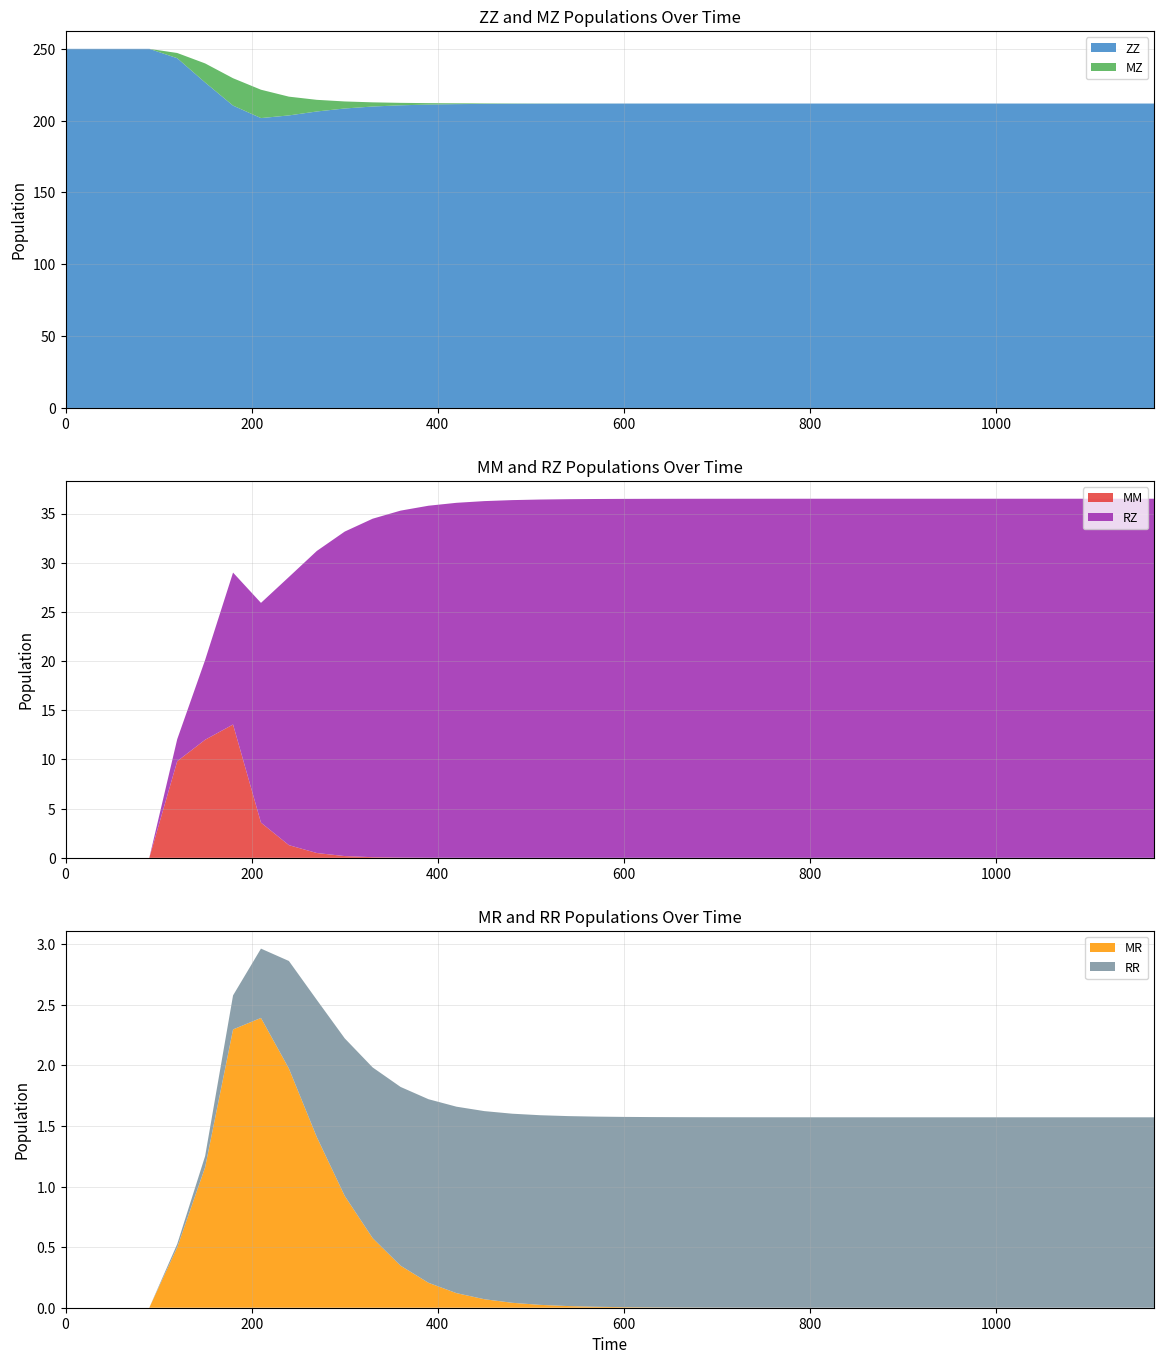

Reading left to right, extract all data points from this chart.

ZZ: 250.0	250.0	250.0	250.0	243.5	226.6	210.5	201.8	203.6	206.4	208.5	209.9	210.7	211.2	211.5	211.7	211.8	211.8	211.9	211.9	211.9	211.9	211.9	211.9	211.9	211.9	211.9	211.9	211.9	211.9	211.9	211.9	211.9	211.9	211.9	211.9	211.9	211.9	211.9	211.9
MZ: 0.0	0.0	0.0	0.0	3.6	13.3	19.1	19.7	13.1	8.1	4.9	2.9	1.7	1.0	0.6	0.3	0.2	0.1	0.1	0.0	0.0	0.0	0.0	0.0	0.0	0.0	0.0	0.0	0.0	0.0	0.0	0.0	0.0	0.0	0.0	0.0	0.0	0.0	0.0	0.0
MM: 0.0	0.0	0.0	0.0	9.8	12.0	13.6	3.6	1.3	0.5	0.2	0.1	0.0	0.0	0.0	0.0	0.0	0.0	0.0	0.0	0.0	0.0	0.0	0.0	0.0	0.0	0.0	0.0	0.0	0.0	0.0	0.0	0.0	0.0	0.0	0.0	0.0	0.0	0.0	0.0
RZ: 0.0	0.0	0.0	0.0	2.2	8.1	15.4	22.3	27.3	30.7	33.0	34.4	35.3	35.8	36.1	36.3	36.4	36.4	36.5	36.5	36.5	36.5	36.5	36.5	36.5	36.5	36.5	36.5	36.5	36.5	36.5	36.5	36.5	36.5	36.5	36.5	36.5	36.5	36.5	36.5
MR: 0.0	0.0	0.0	0.0	0.5	1.2	2.3	2.4	2.0	1.4	0.9	0.6	0.3	0.2	0.1	0.1	0.0	0.0	0.0	0.0	0.0	0.0	0.0	0.0	0.0	0.0	0.0	0.0	0.0	0.0	0.0	0.0	0.0	0.0	0.0	0.0	0.0	0.0	0.0	0.0
RR: 0.0	0.0	0.0	0.0	0.0	0.1	0.3	0.6	0.9	1.1	1.3	1.4	1.5	1.5	1.5	1.6	1.6	1.6	1.6	1.6	1.6	1.6	1.6	1.6	1.6	1.6	1.6	1.6	1.6	1.6	1.6	1.6	1.6	1.6	1.6	1.6	1.6	1.6	1.6	1.6